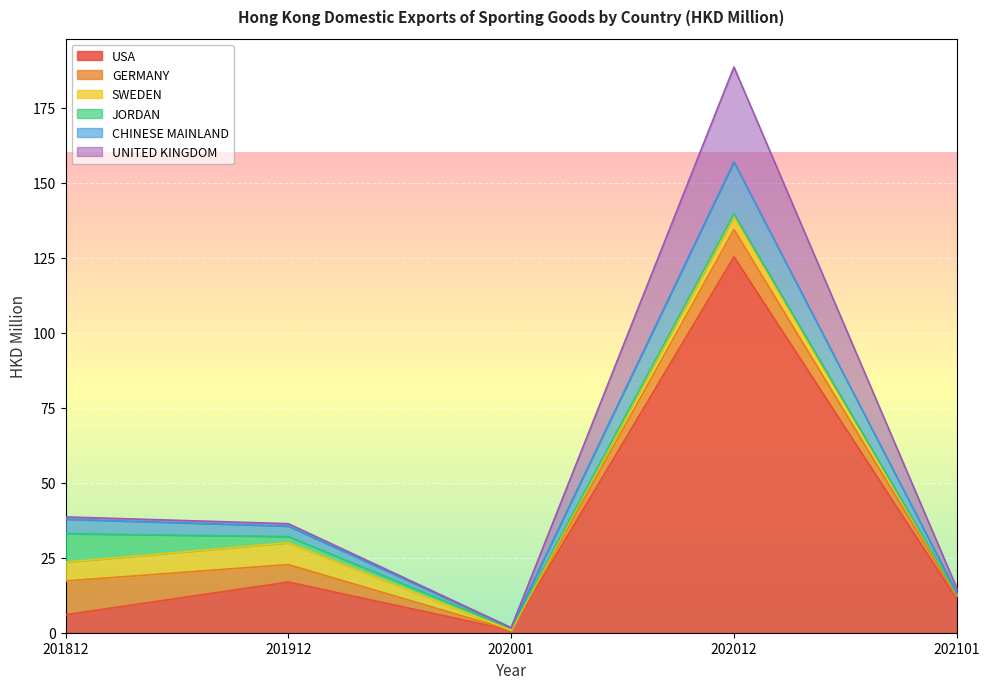

At which label does USA reach its minimum?

202001